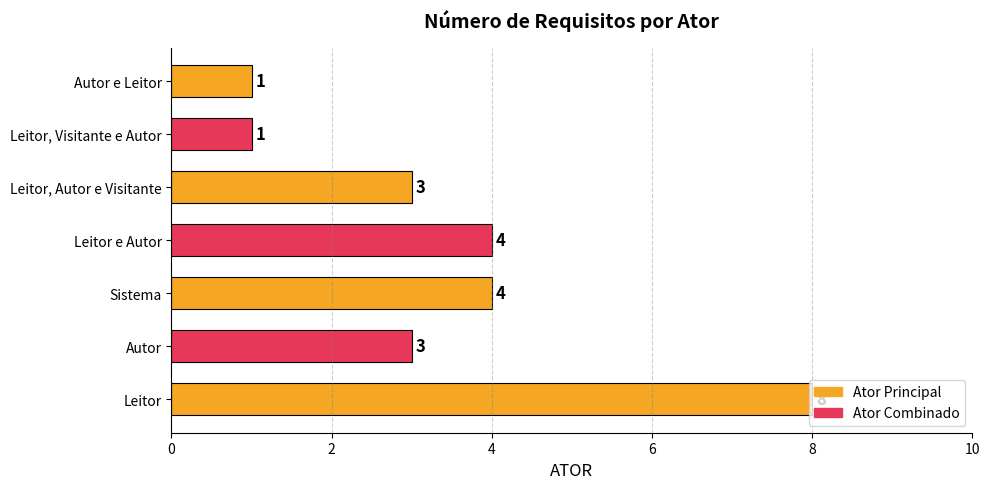

How many bars are there in total?

7